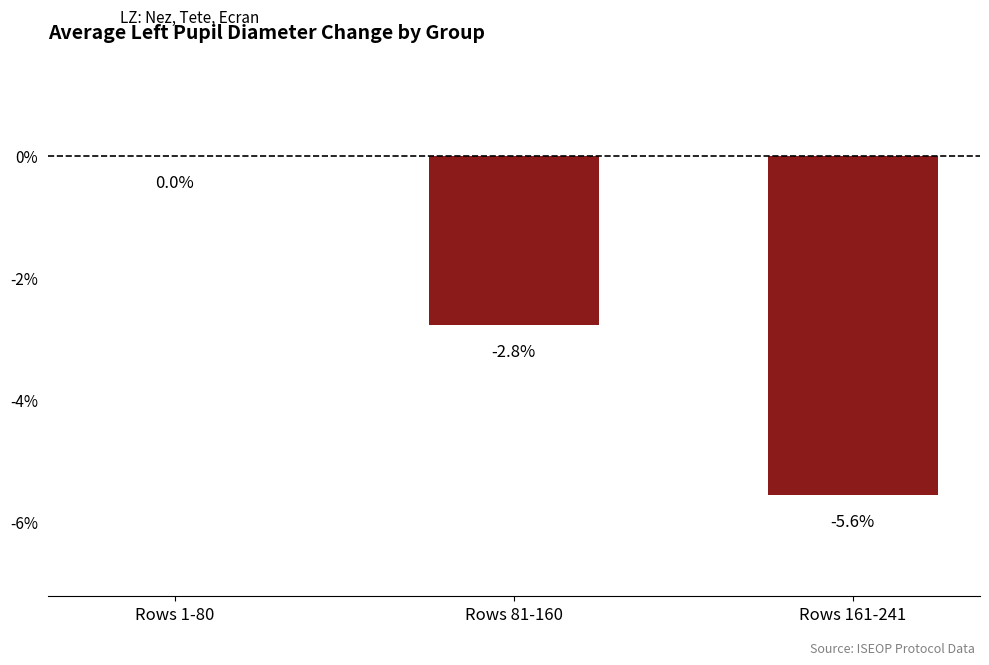

At which label does the data first exceed -2?

Rows 1-80